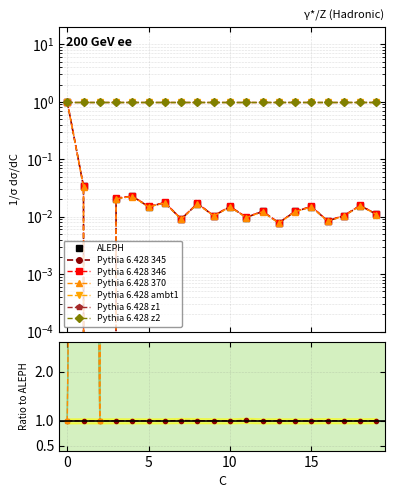

The value of values at 6 is 0.0. True or false?

False